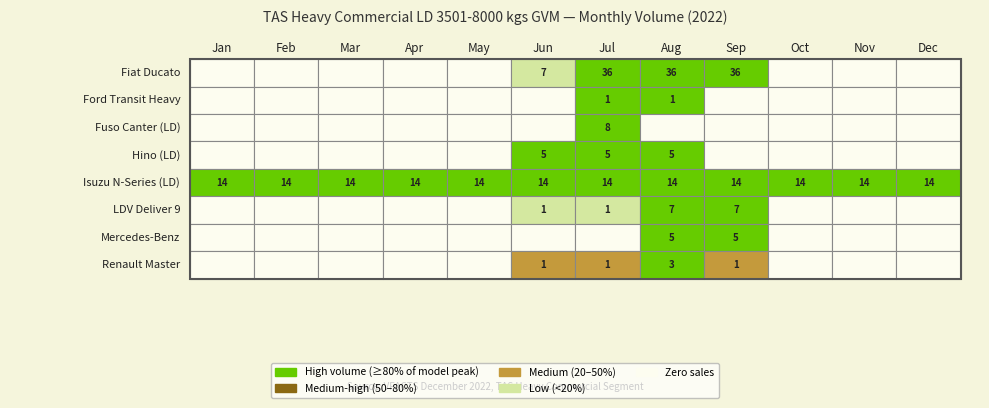

Reading right to left, transcribe all the data shown in this chart.

Fiat Ducato: 0	0	0	36	36	36	7	0	0	0	0	0
Ford Transit Heavy: 0	0	0	0	1	1	0	0	0	0	0	0
Fuso Canter (LD): 0	0	0	0	0	8	0	0	0	0	0	0
Hino (LD): 0	0	0	0	5	5	5	0	0	0	0	0
Isuzu N-Series (LD): 14	14	14	14	14	14	14	14	14	14	14	14
LDV Deliver 9: 0	0	0	7	7	1	1	0	0	0	0	0
Mercedes-Benz: 0	0	0	5	5	0	0	0	0	0	0	0
Renault Master: 0	0	0	1	3	1	1	0	0	0	0	0